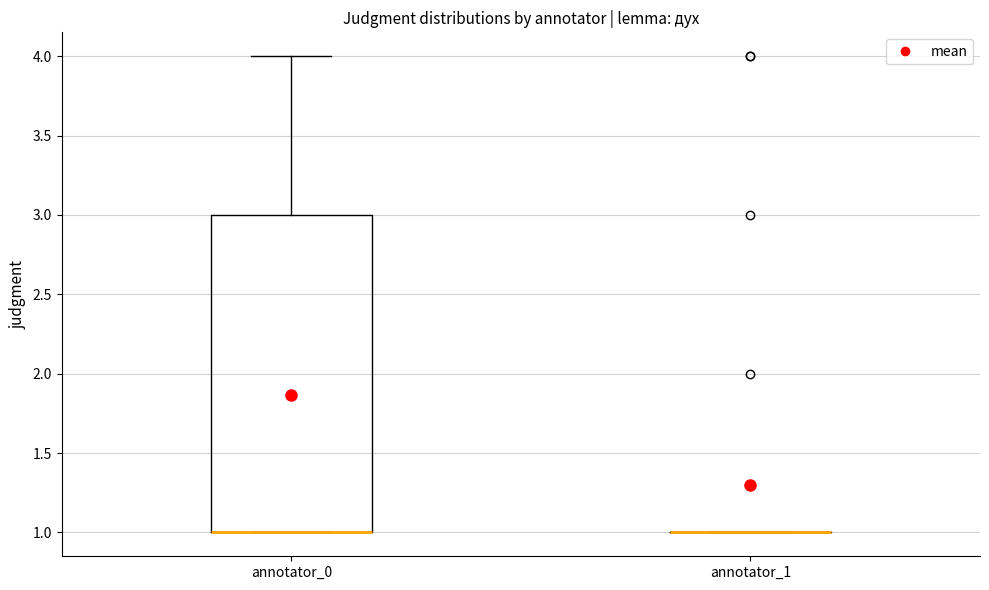

Reading left to right, transcribe this box plot: for each box, give where its median line is, the range the box spans, and where its two whiskers end, as read against the y-axis. The values are not printed on the chart, so give them approximately, as read against the axis.

annotator_0: median 1 (drawn on the box's lower edge), box 1 to 3, whiskers 1 to 4
annotator_1: box collapsed to a line at 1, whiskers 1 to 1